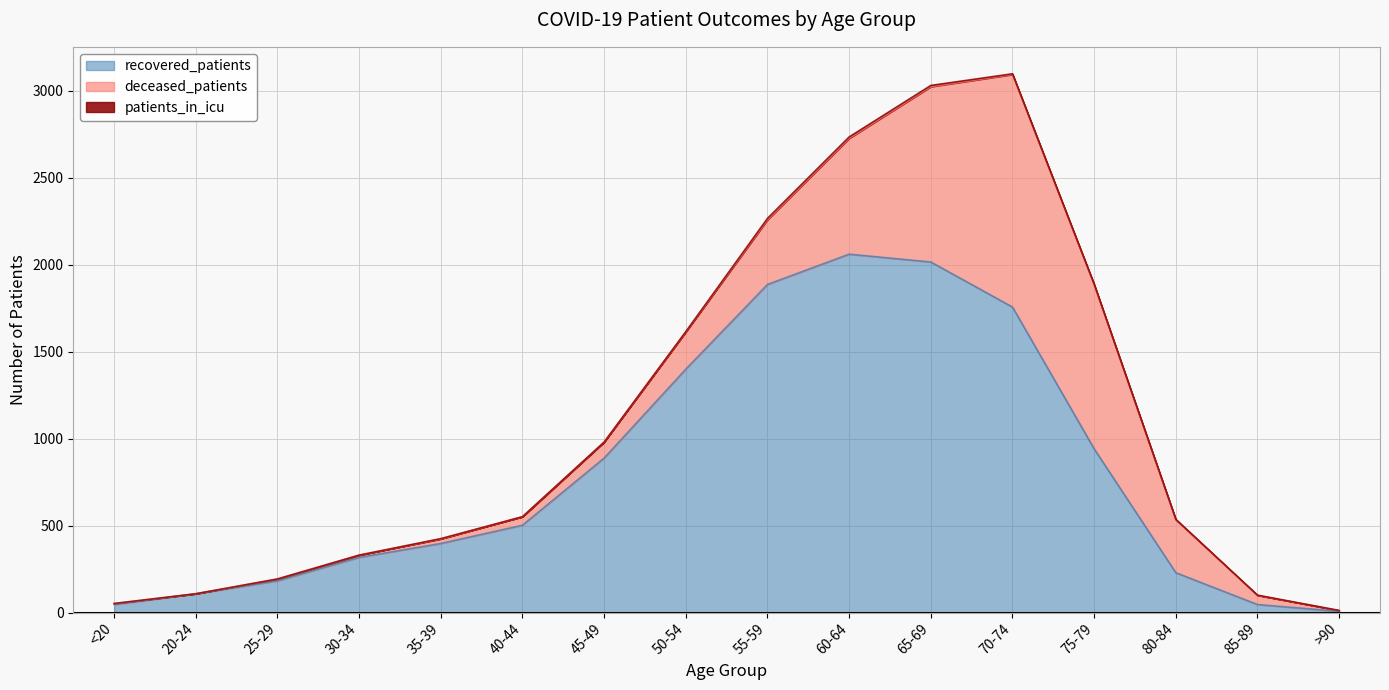

How many positive values does the deceased_patients series have?

15